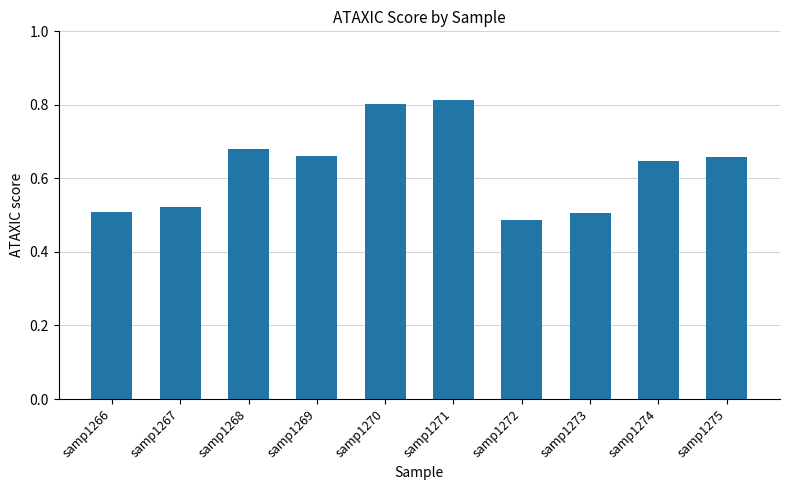

The value at samp1272 is 0.5. True or false?

True